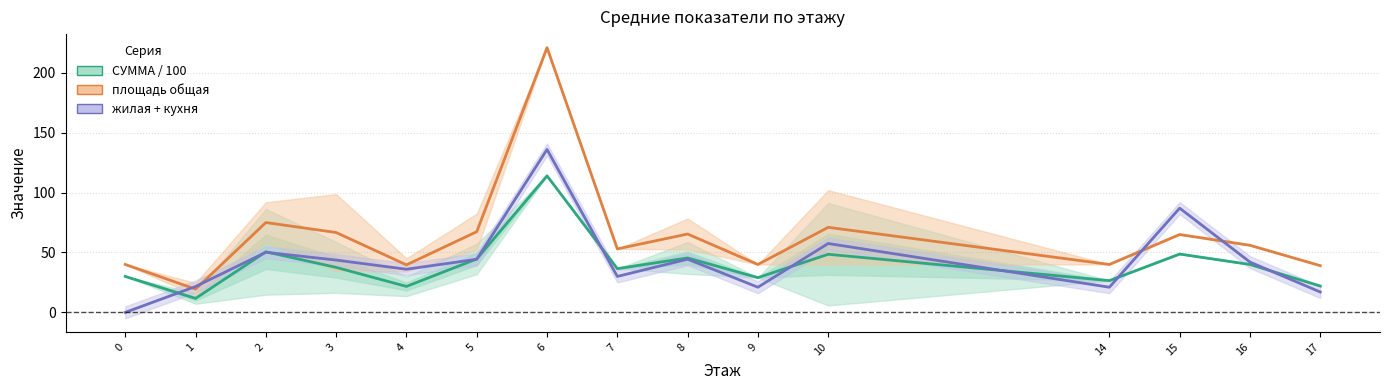

What is the minimum value for площадь общая?

19.4